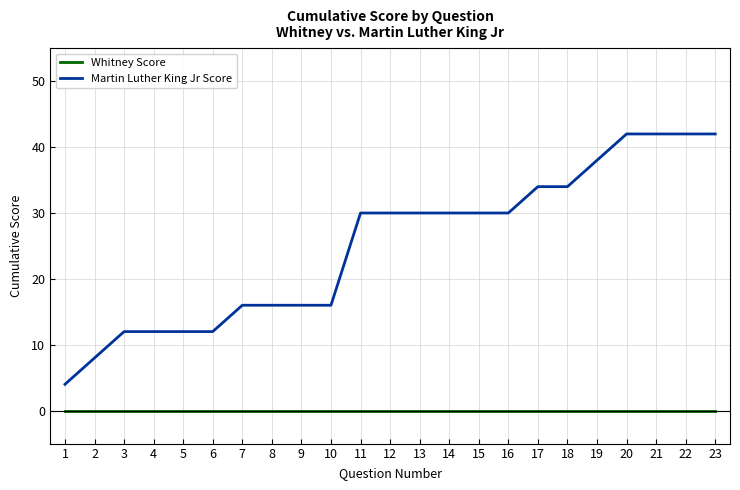

Is it true that Whitney Score equals 0 at 20?

True